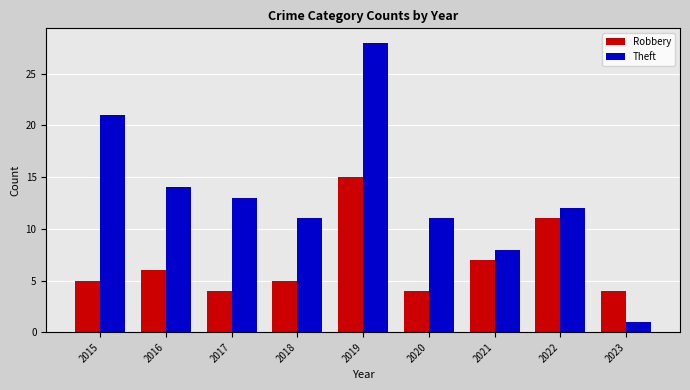

Which series has the largest range (max minus min)?

Theft